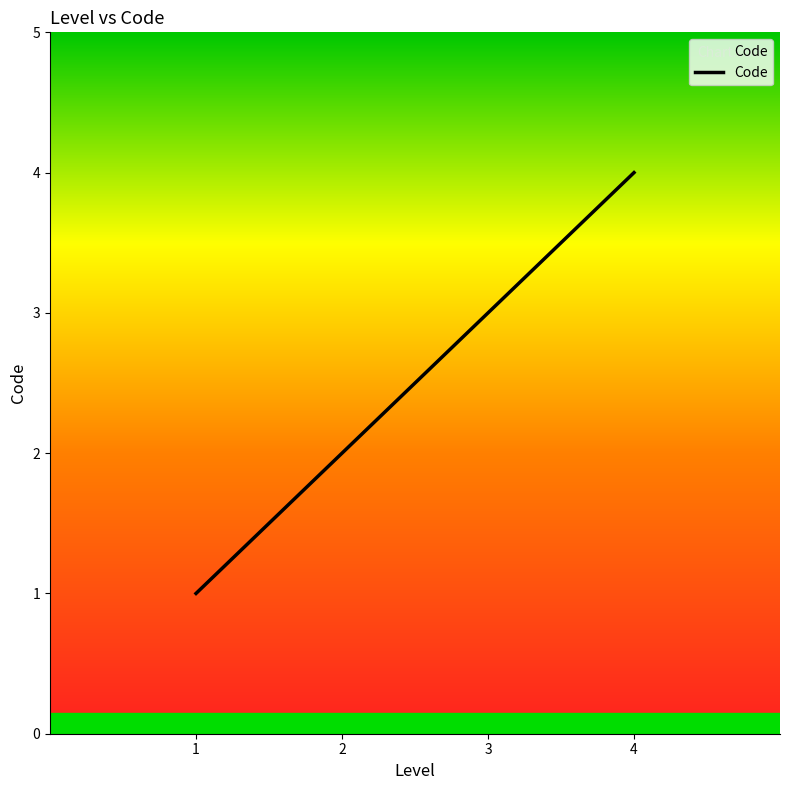

The value at 3 is 3. True or false?

True